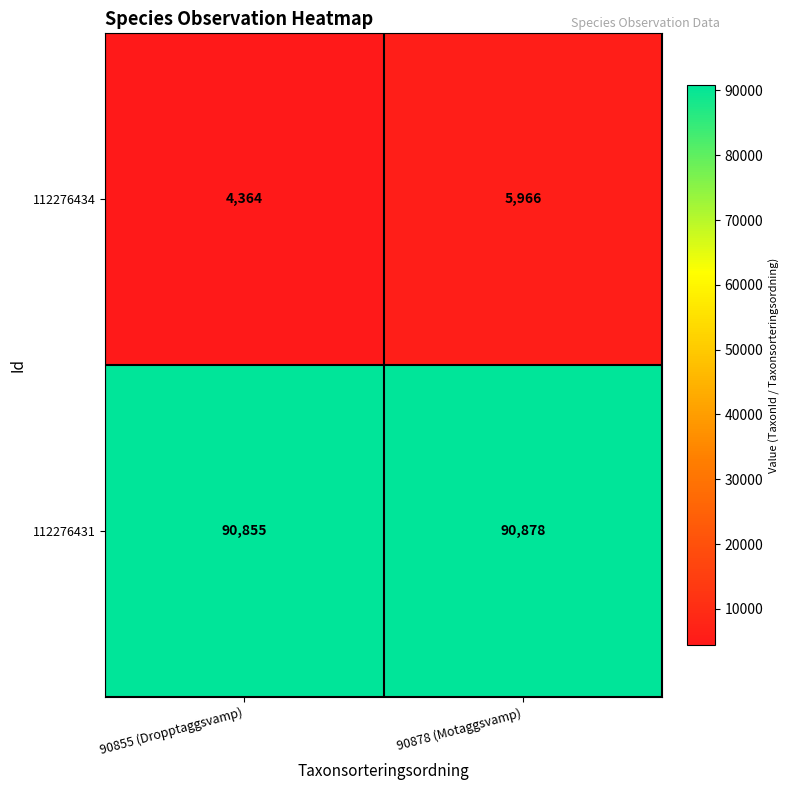

List the series in order of their peak value, lowest first.

112276434, 112276431